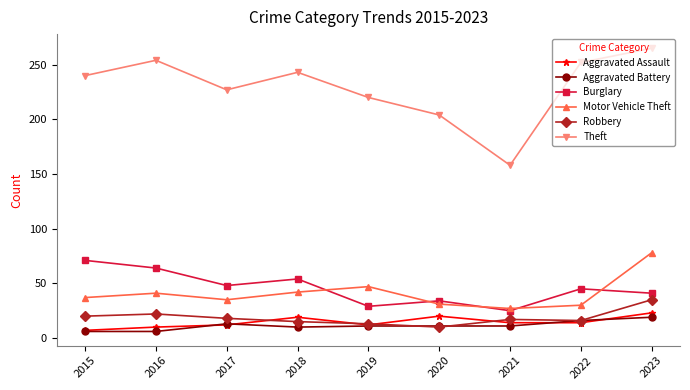

How many data points in Aggravated Assault are less than 14?

4